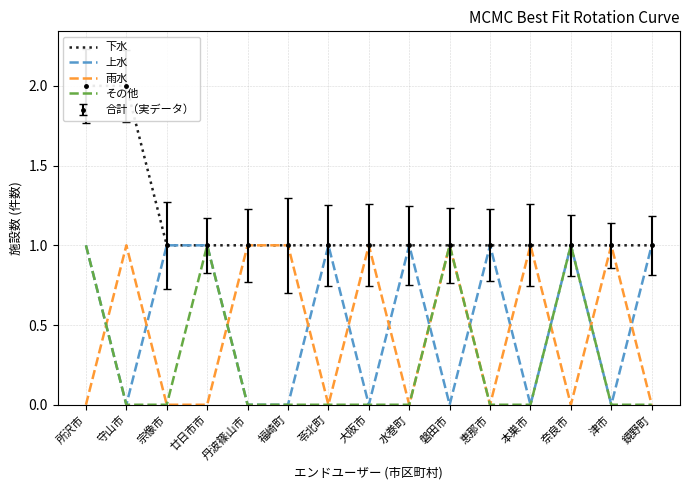

Reading left to right, what are all the values shown in this chart?

下水: 2	2	1	1	1	1	1	1	1	1	1	1	1	1	1
上水: 1	0	1	1	0	0	1	0	1	0	1	0	1	0	1
雨水: 0	1	0	0	1	1	0	1	0	1	0	1	0	1	0
その他: 1	0	0	1	0	0	0	0	0	1	0	0	1	0	0